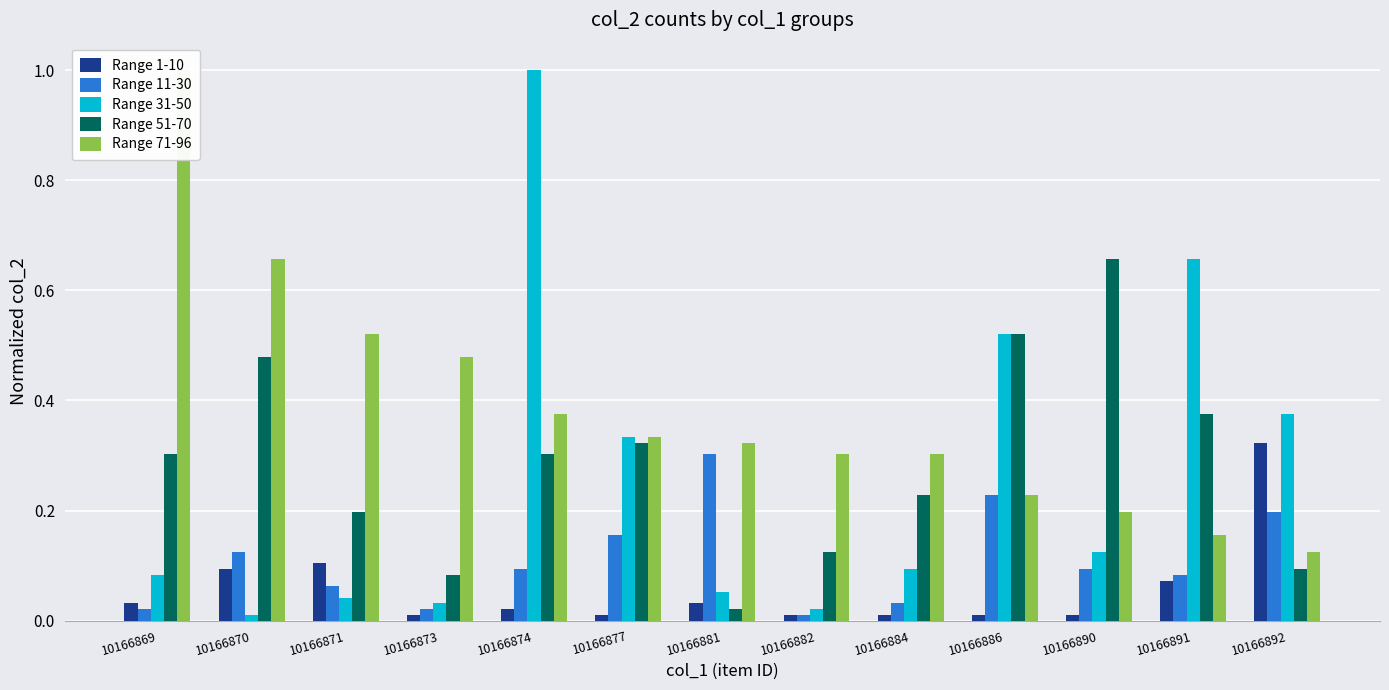

What are all the series names shown in the legend?

Range 1-10, Range 11-30, Range 31-50, Range 51-70, Range 71-96